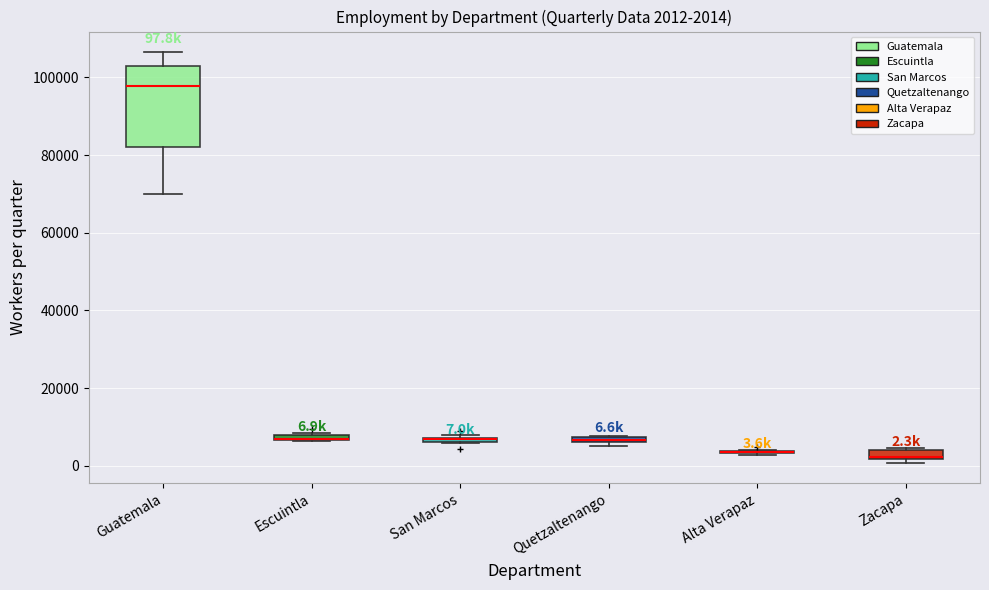

Comparing the boxes themselves (not the whiskers), which one is the tallest?

Guatemala